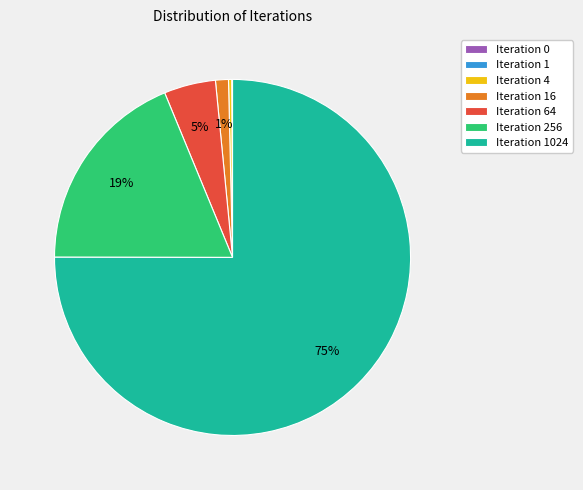

What percentage is the Iteration 64 slice, to the nearest percent?

5%